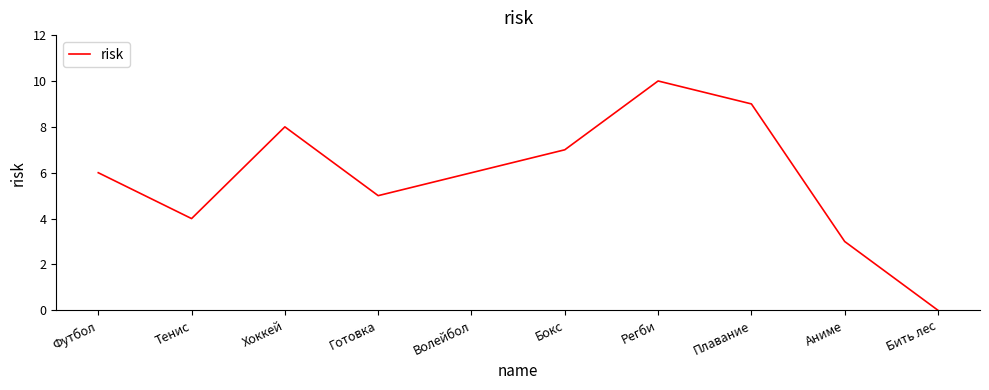

Which category has the highest value across all series?

Регби